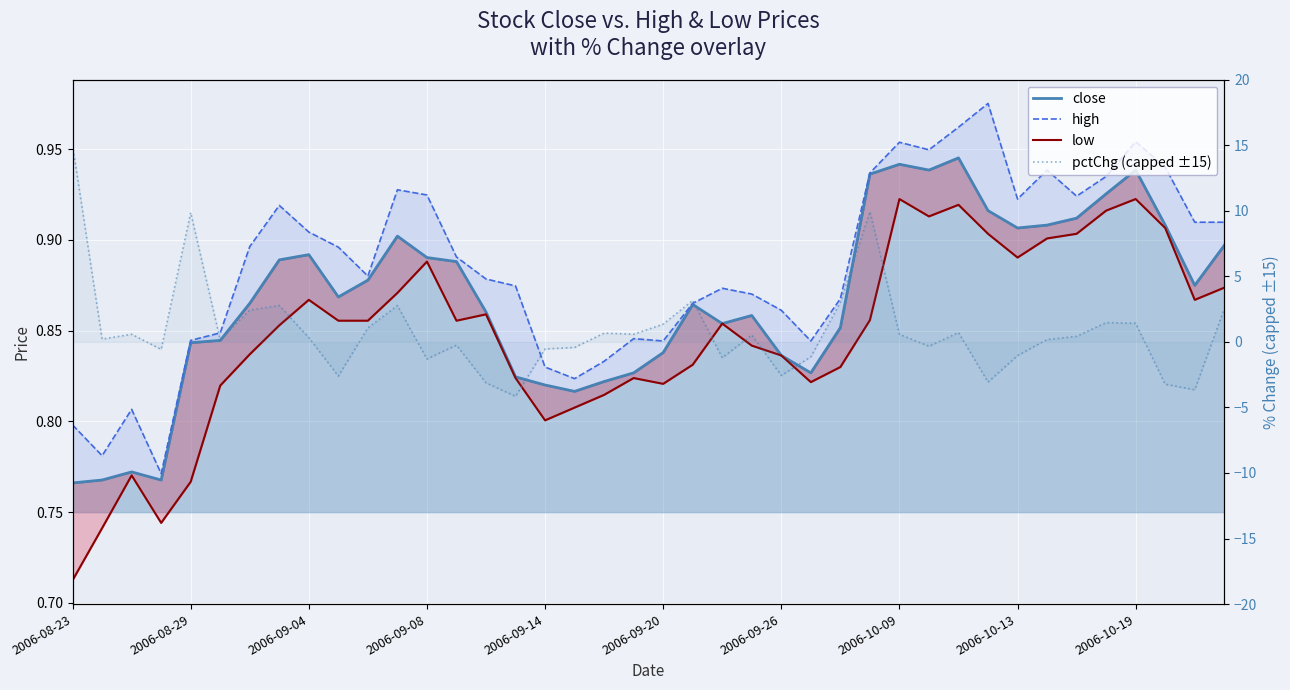

Rank the series by their maximum value, from lowest to highest.

low, close, high, pctChg (capped ±15)